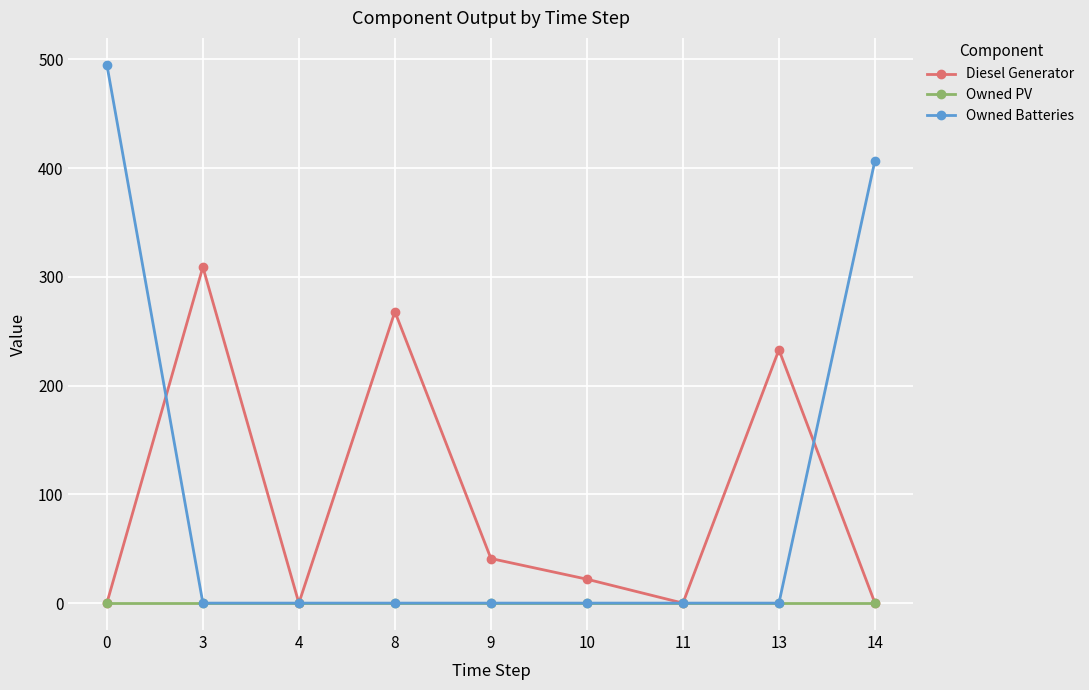

How many categories are shown in the chart?

9